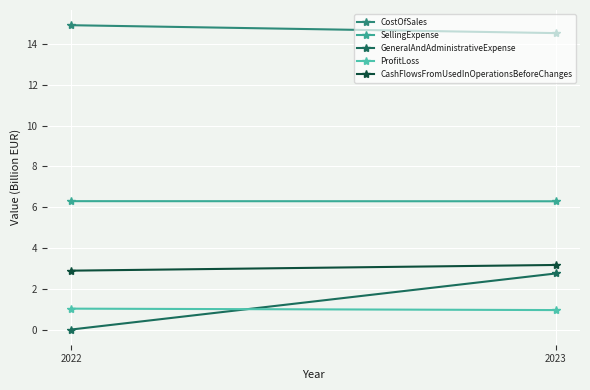

Which has a higher value, 2022 or 2023?

2022